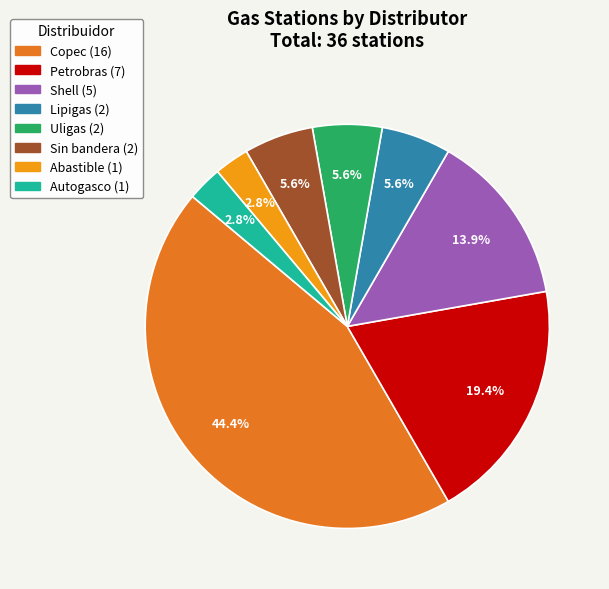

What portion of the pie excludes Shell?

86.1%